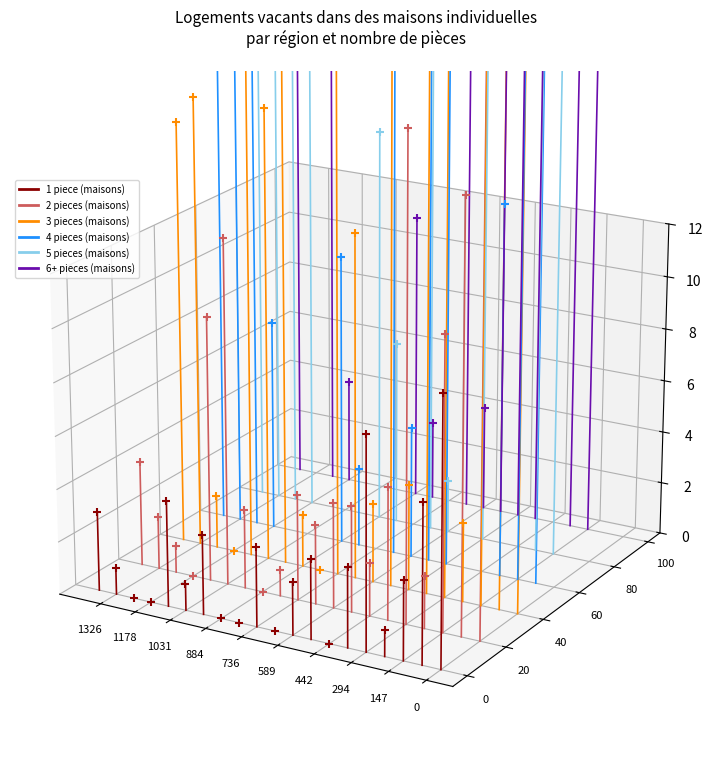

What are all the series names shown in the legend?

1 piece (maisons), 2 pieces (maisons), 3 pieces (maisons), 4 pieces (maisons), 5 pieces (maisons), 6+ pieces (maisons)